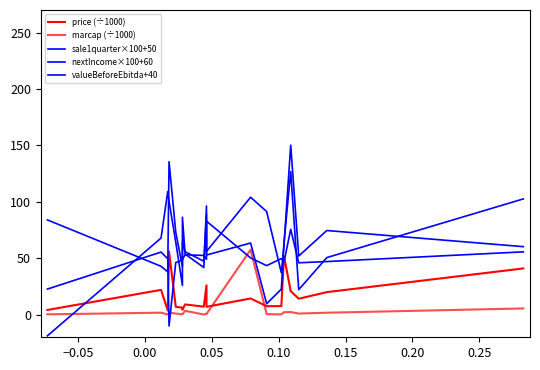

True or false: valueBeforeEbitda+40 has more than 2 points higher than both neighbors.

True